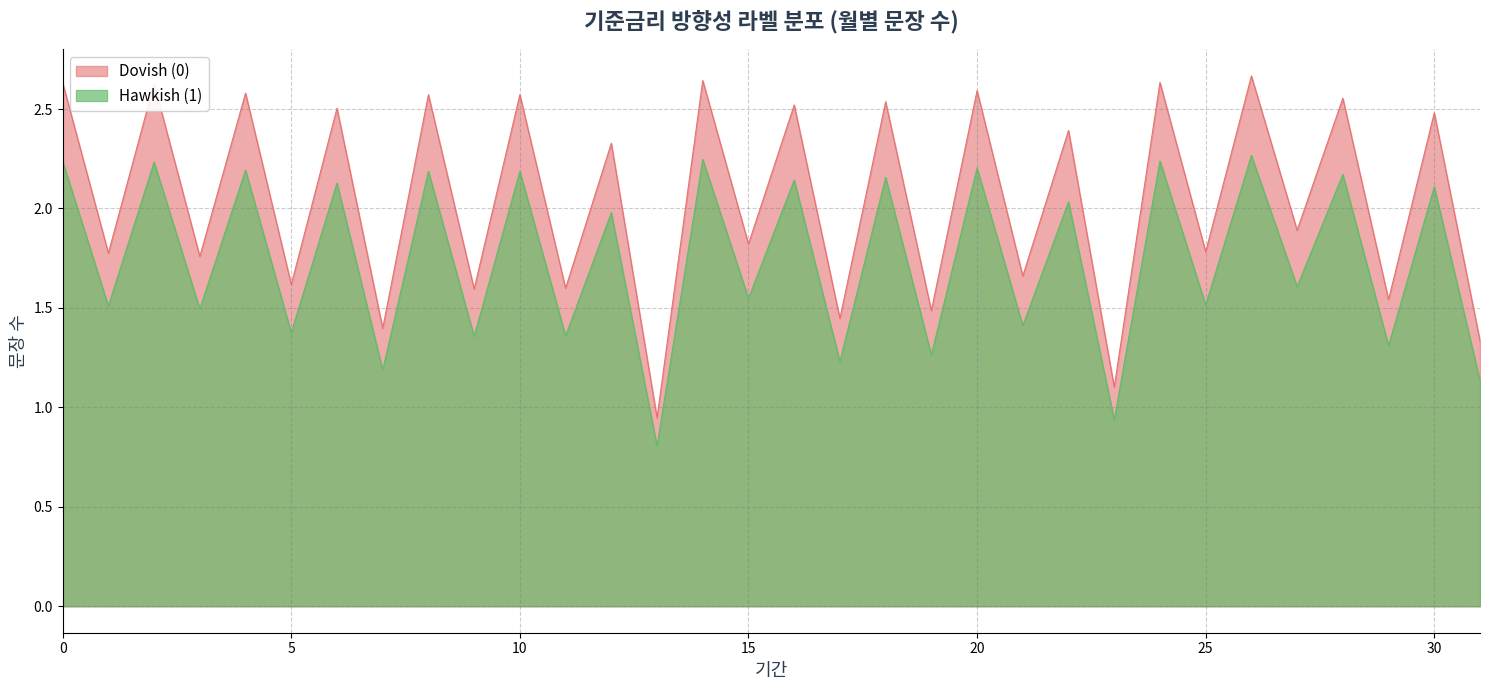

Is it true that the value at 29 is 1.5?

True